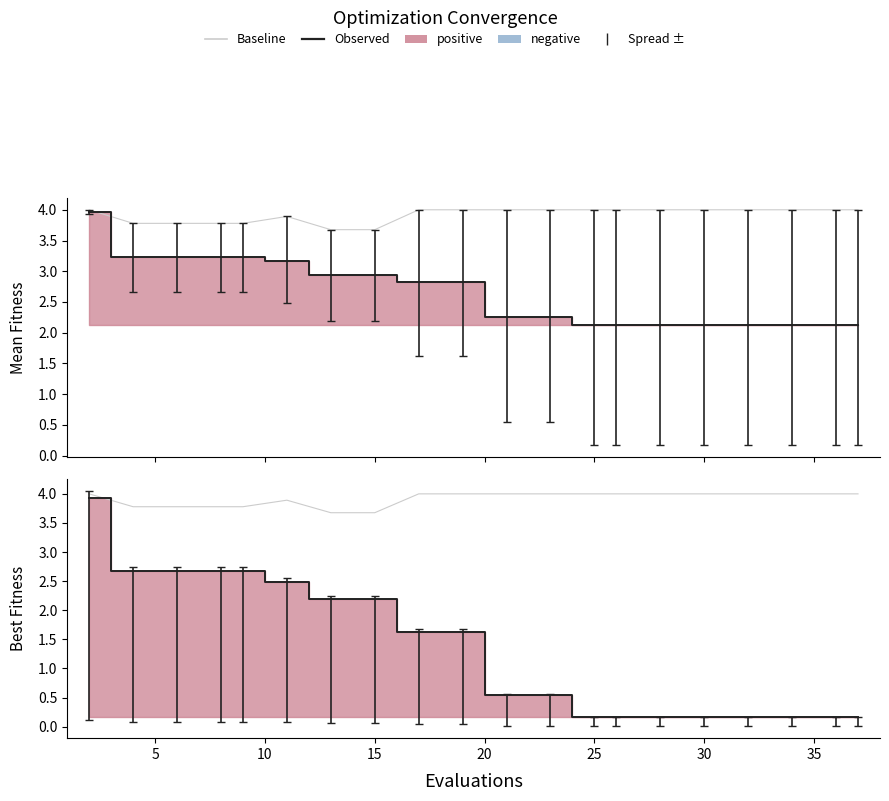

List the series in order of their peak value, lowest first.

best, mean